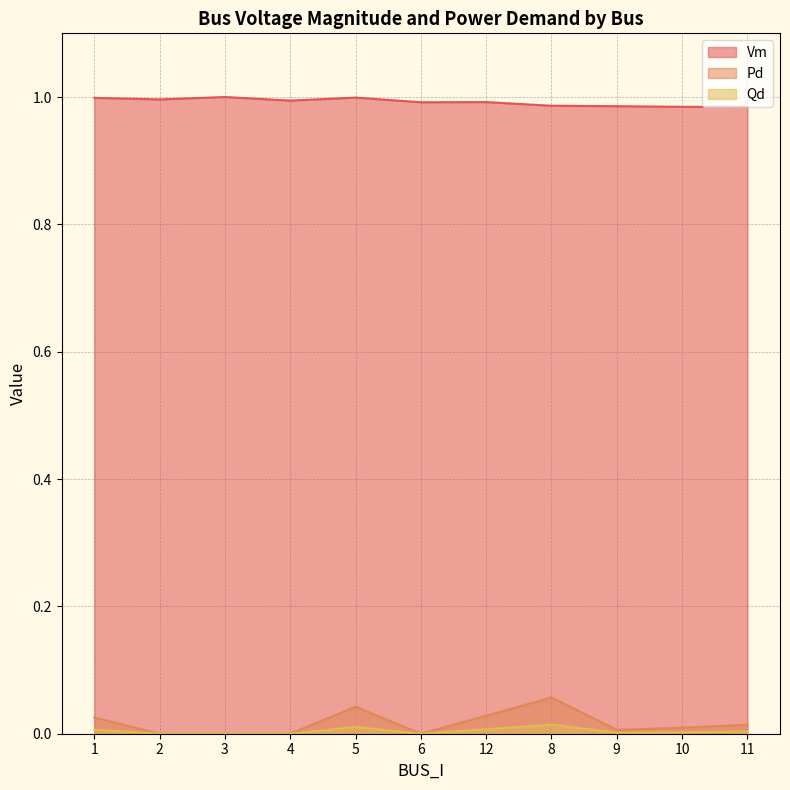

How many values in Qd are above zero?

7